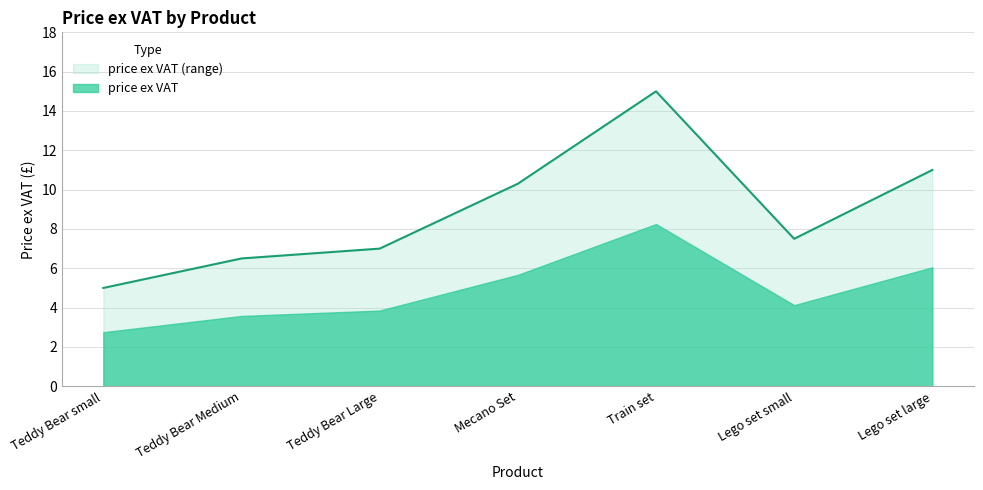

What is the minimum value shown in the chart?

2.8